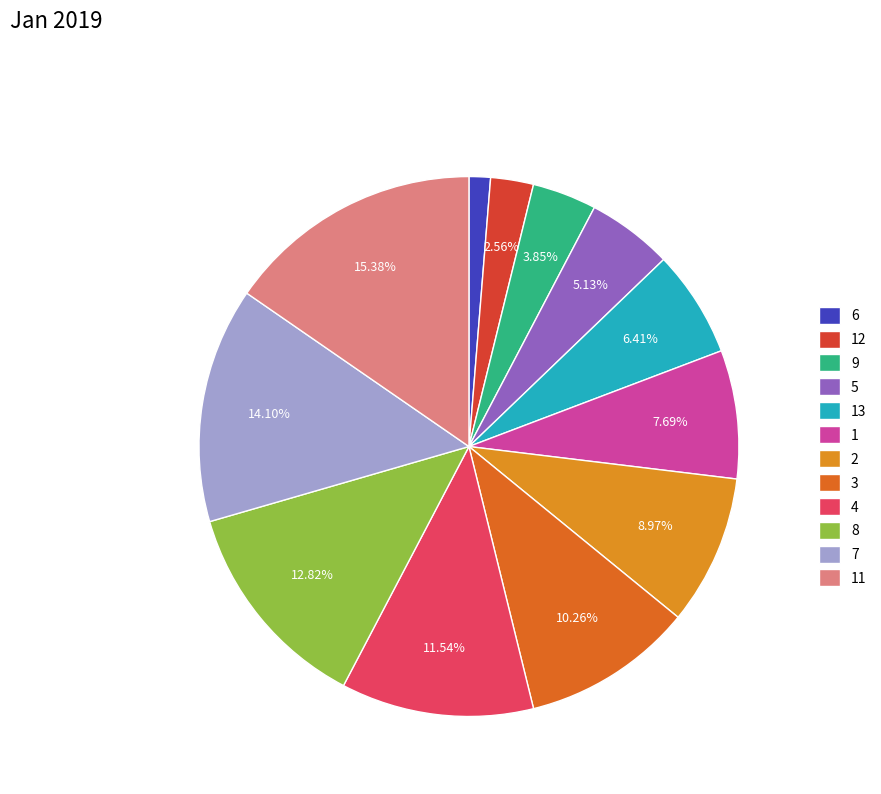

True or false: 7 accounts for 14% of the total.

True